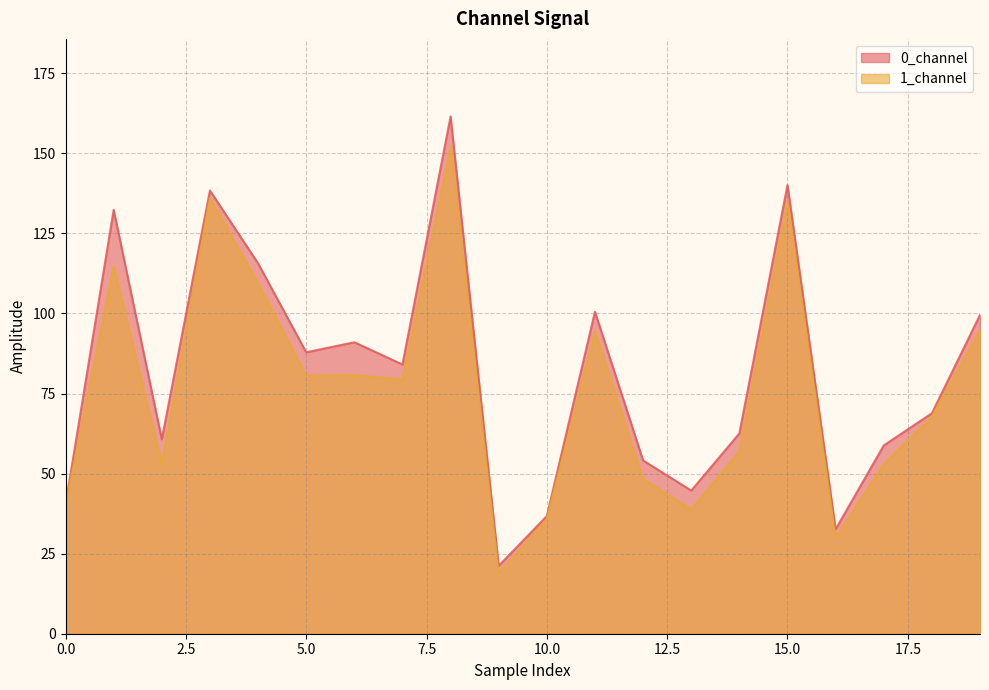

Count the number of categories in the chart.

20